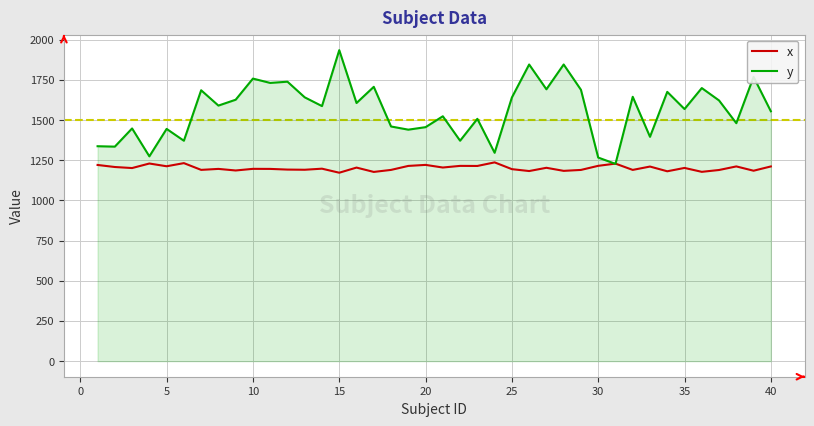

How many intersections are there between y and x?

2